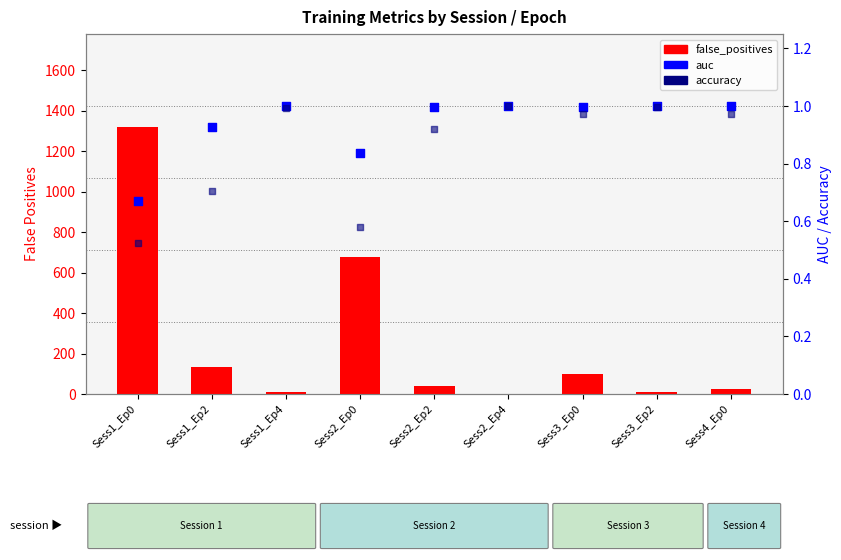

Is the value of accuracy at Sess2_Ep2 greater than the value of false_positives at Sess2_Ep4?

No